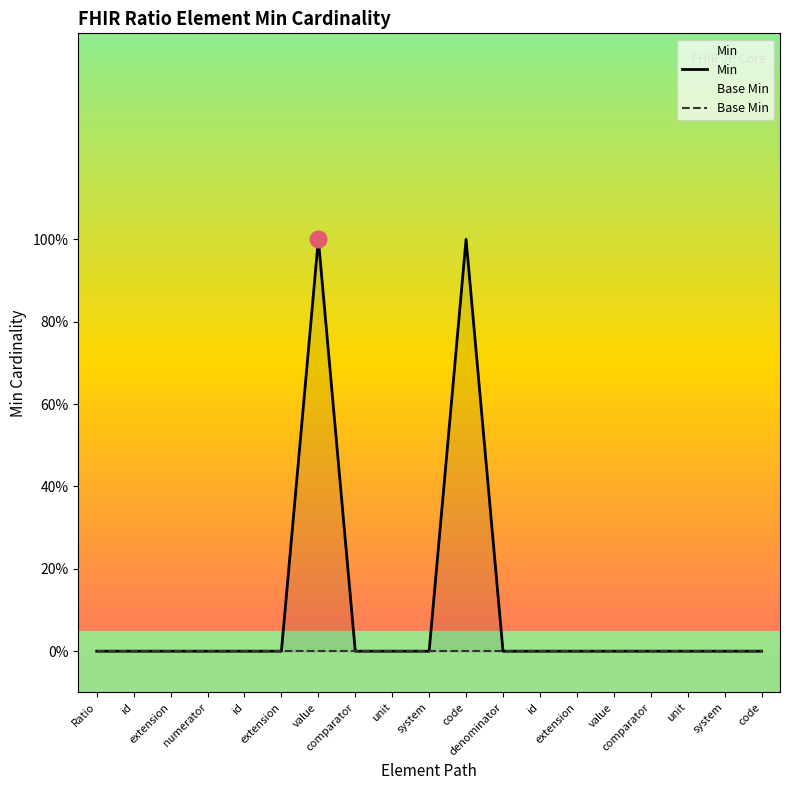

True or false: Base Min and Min cross at least once.

False